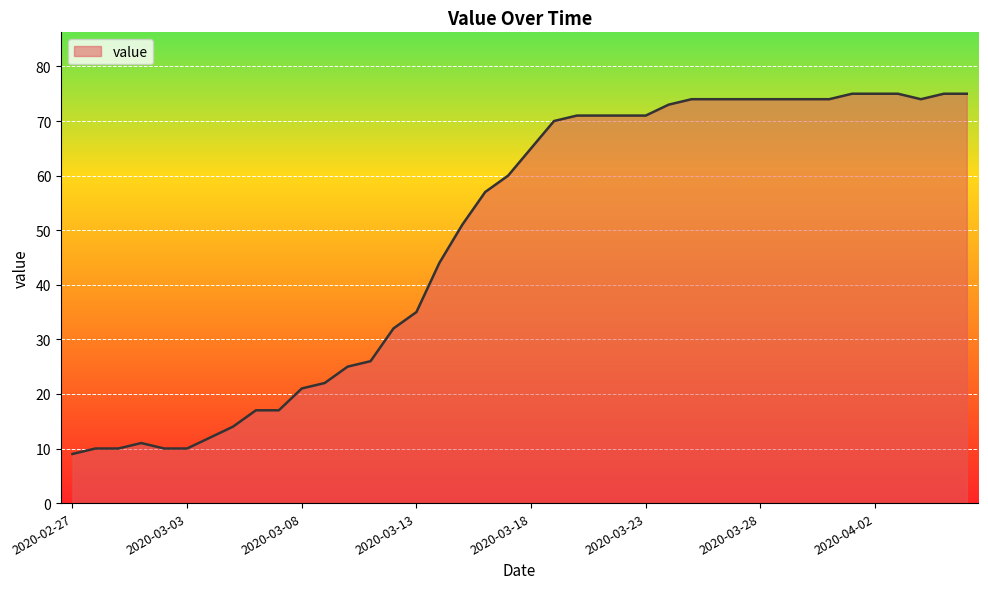

What is the smallest value displayed?

9